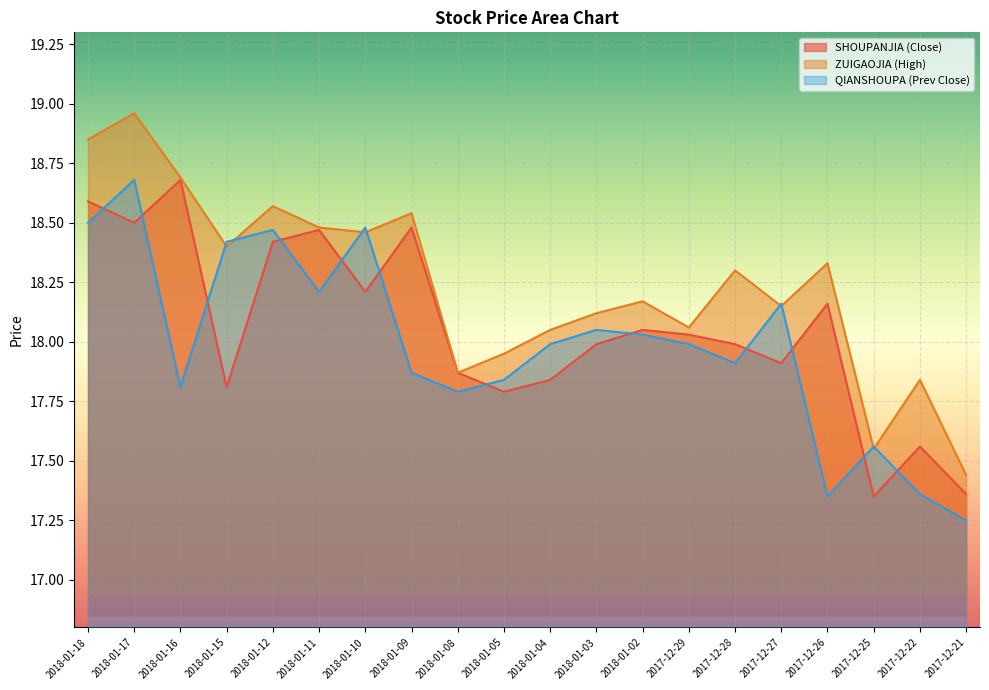

Which category has the lowest value in the ZUIGAOJIA series?

2017-12-21